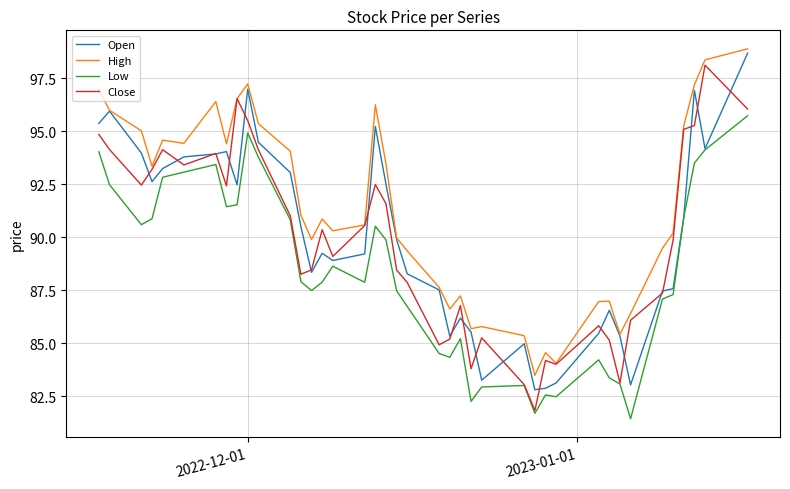

What is the minimum value shown in the chart?

81.4